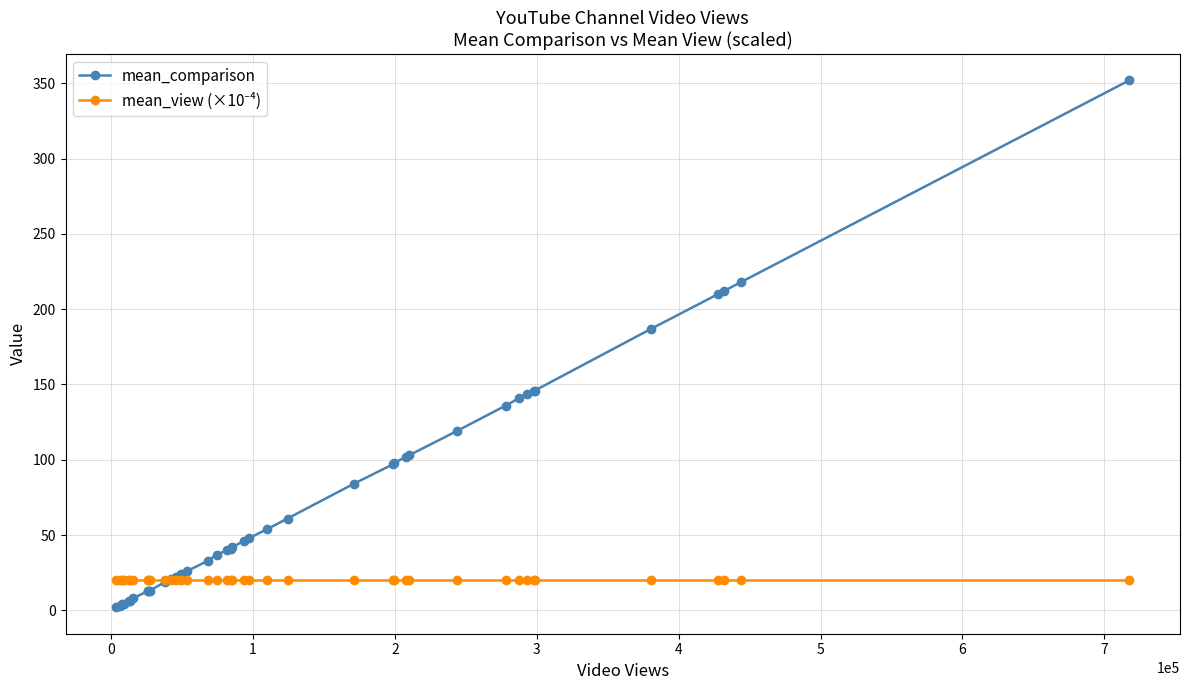

What is the maximum value shown in the chart?

352.0